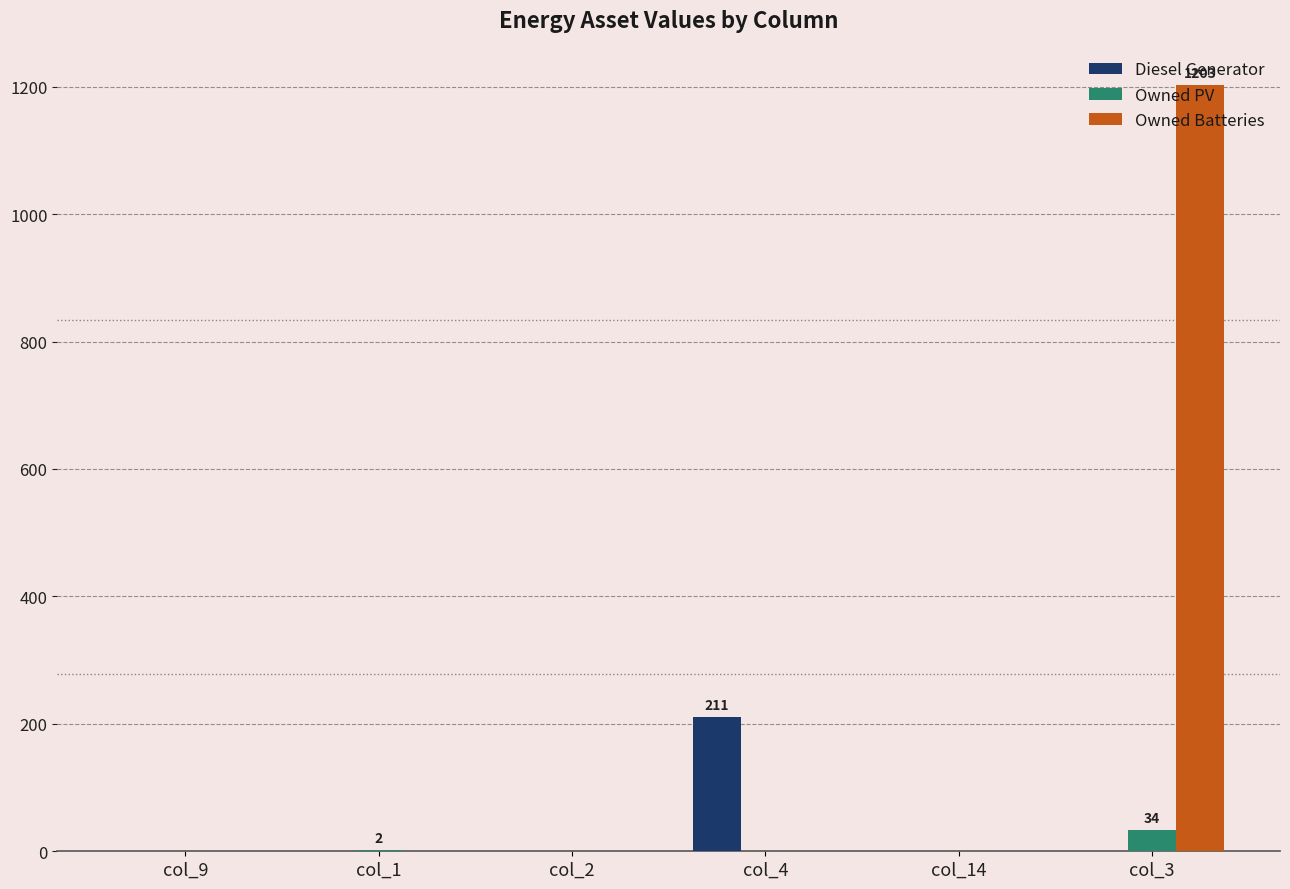

How many values in the Owned Batteries series exceed 0?

1